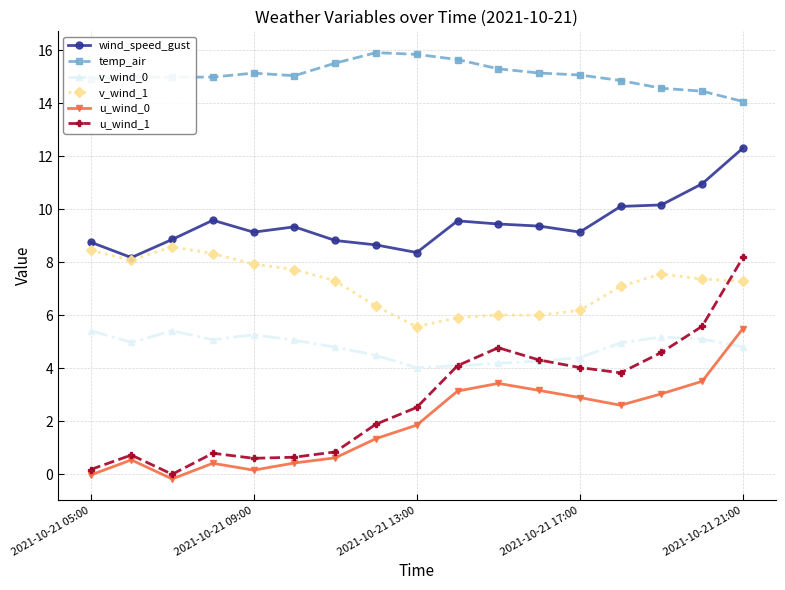

What is the average value of the temp_air series?

15.1